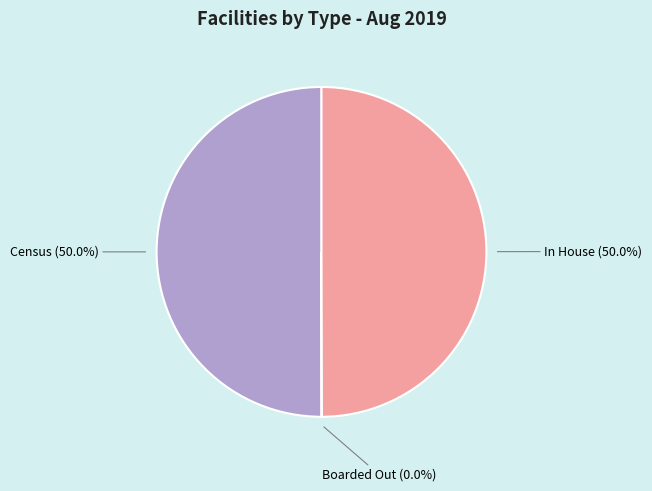

Approximately how many times larger is the value at In House compared to Census?

1.0